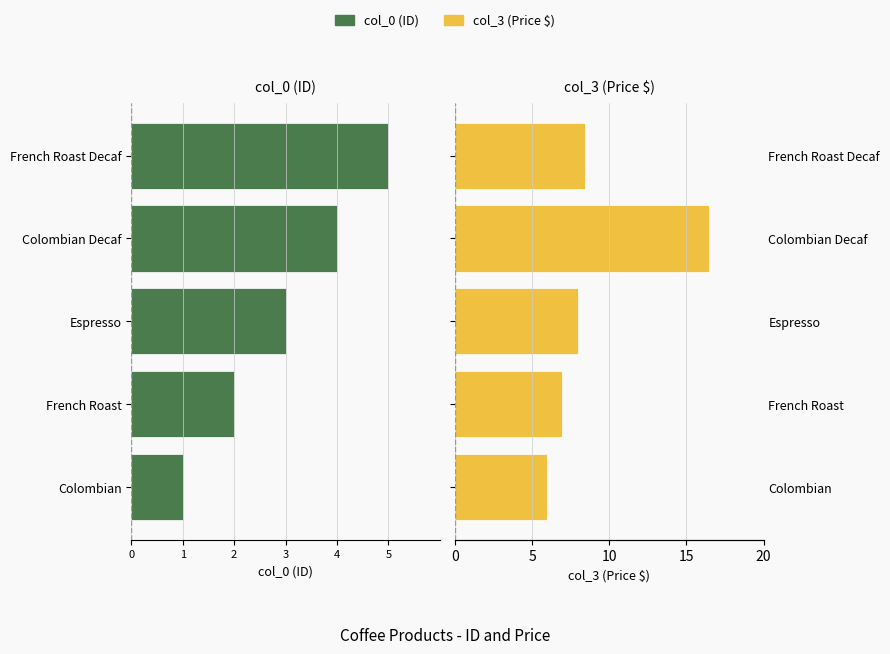

Which series has the largest total across all categories?

col_3 (Price $)